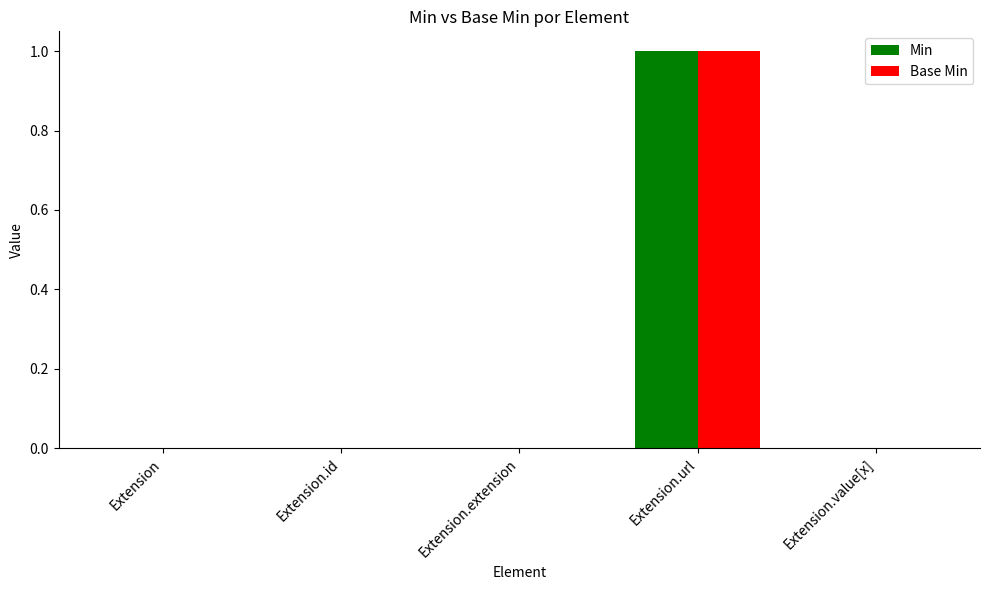

At which category is the sum across all series the highest?

Extension.url